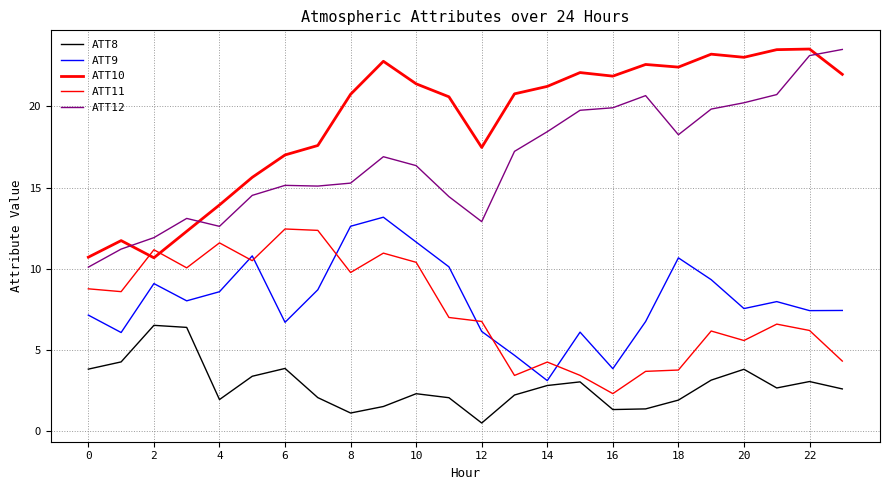

What is the difference between the maximum and minimum values in the ATT11 series?

10.2